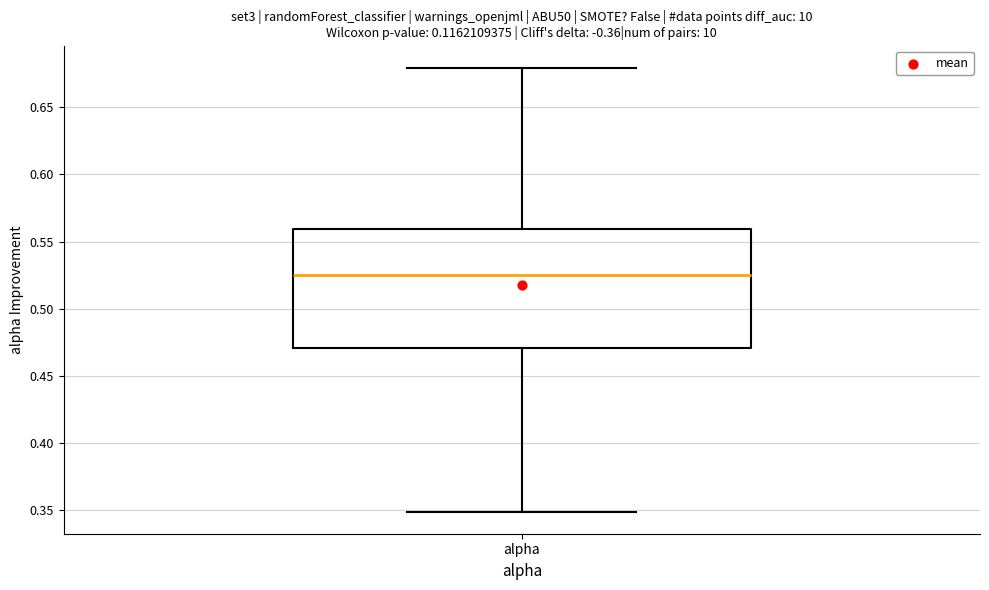

Transcribe this box plot: give where the median line is, the range the box spans, and where the two whiskers end, as read against the y-axis. The values are not printed on the chart, so give them approximately, as read against the axis.

median 0.525, box 0.470 to 0.560, whiskers 0.350 to 0.680